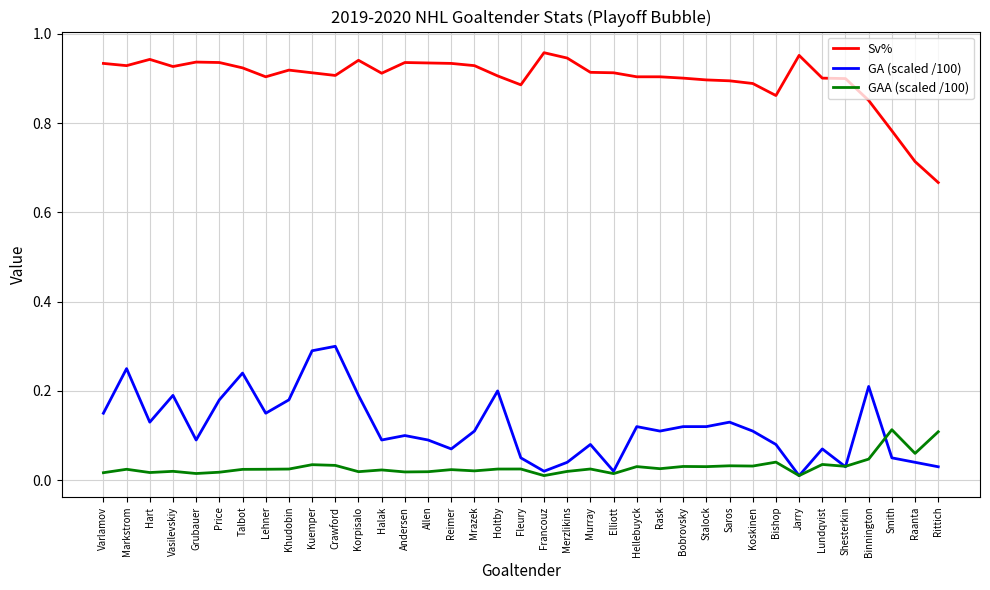

True or false: GAA (scaled /100) and Sv% intersect in this chart.

False